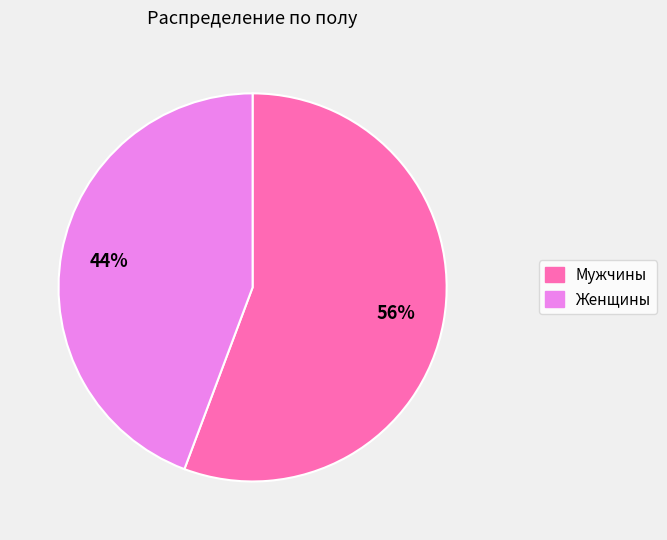

Is there a majority slice in this chart?

Yes